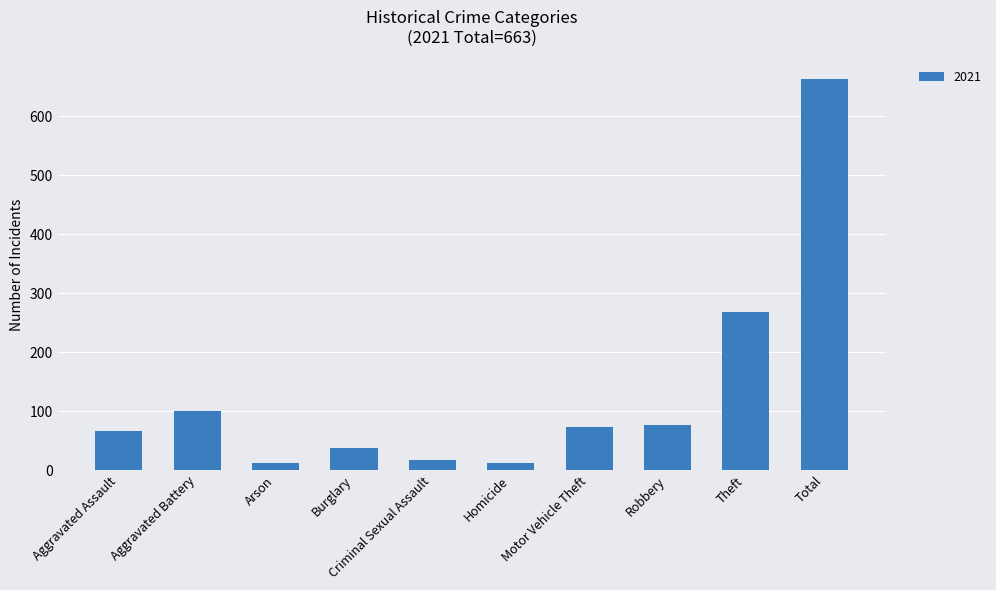

Which has a higher value, Homicide or Total?

Total